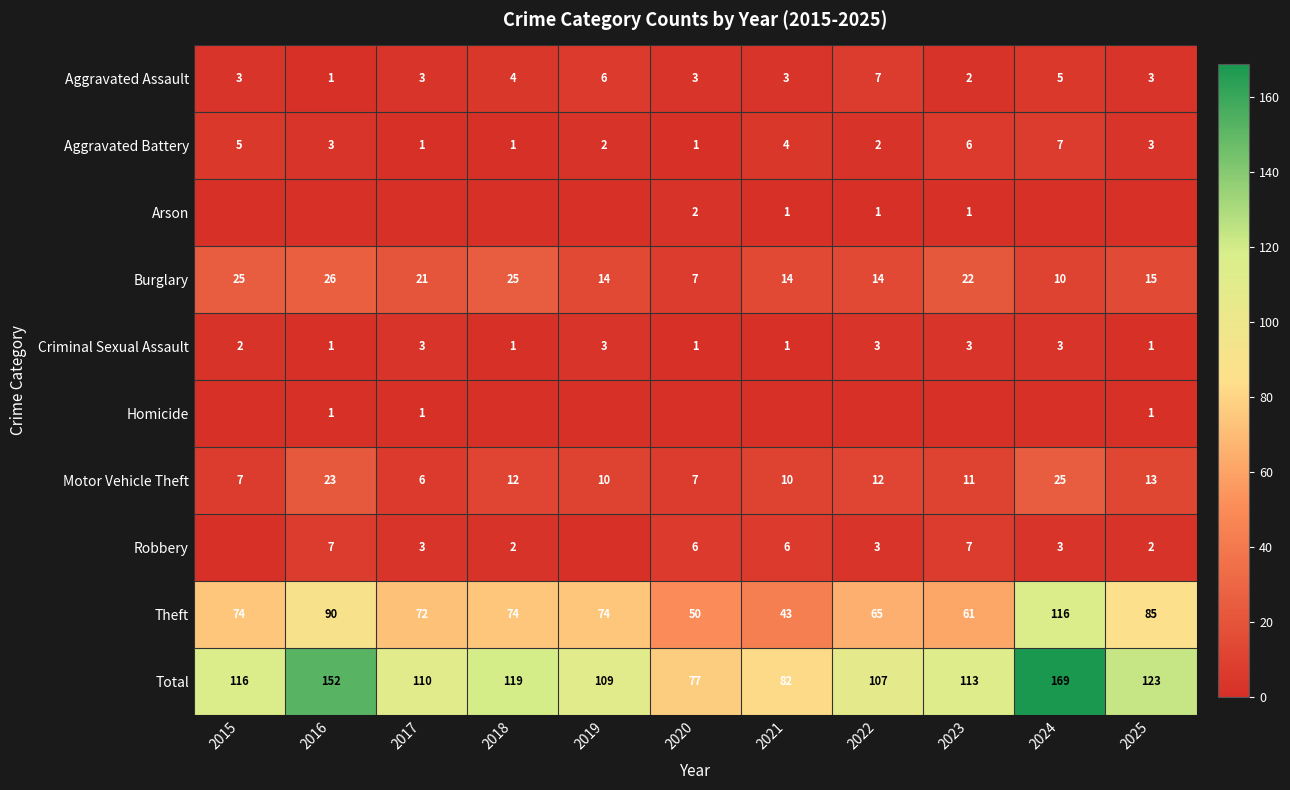

What is the difference between the Aggravated Assault values at 2015 and 2016?

2